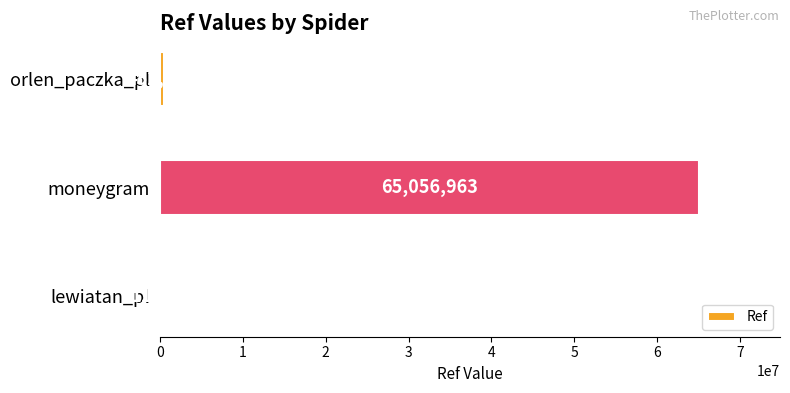

The chart shows a value of 452995 at orlen_paczka_pl. True or false?

True